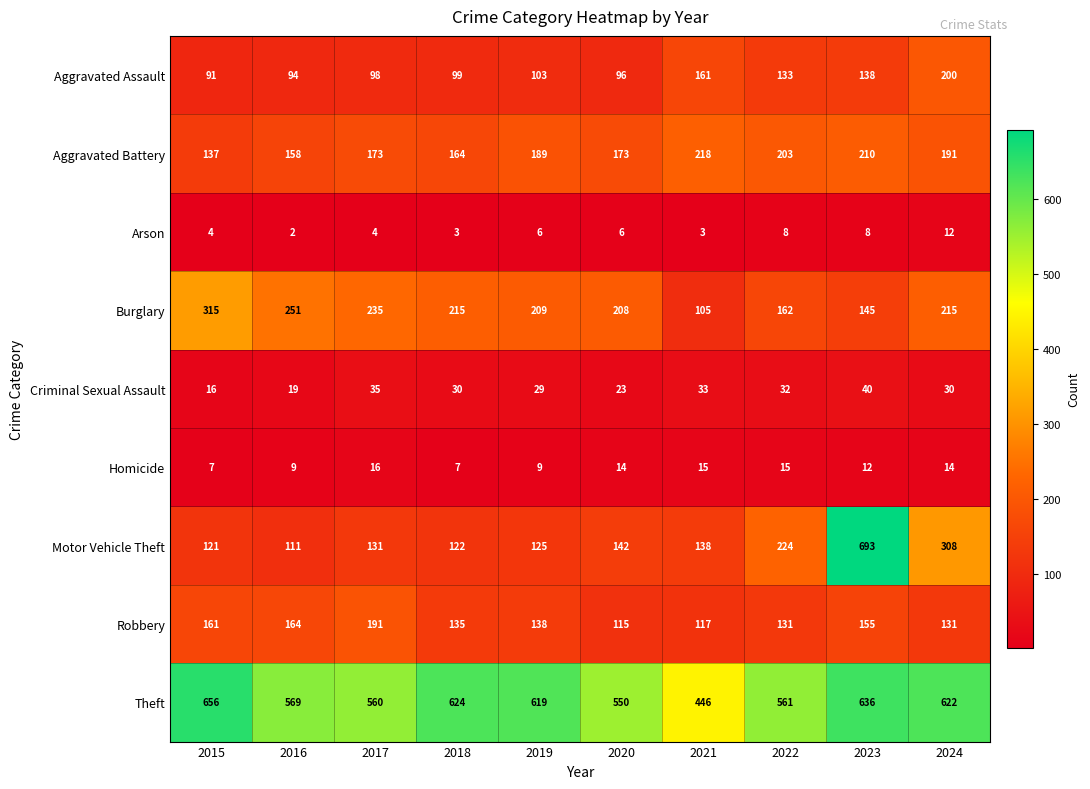

At how many categories does at least one series exceed 375?

10